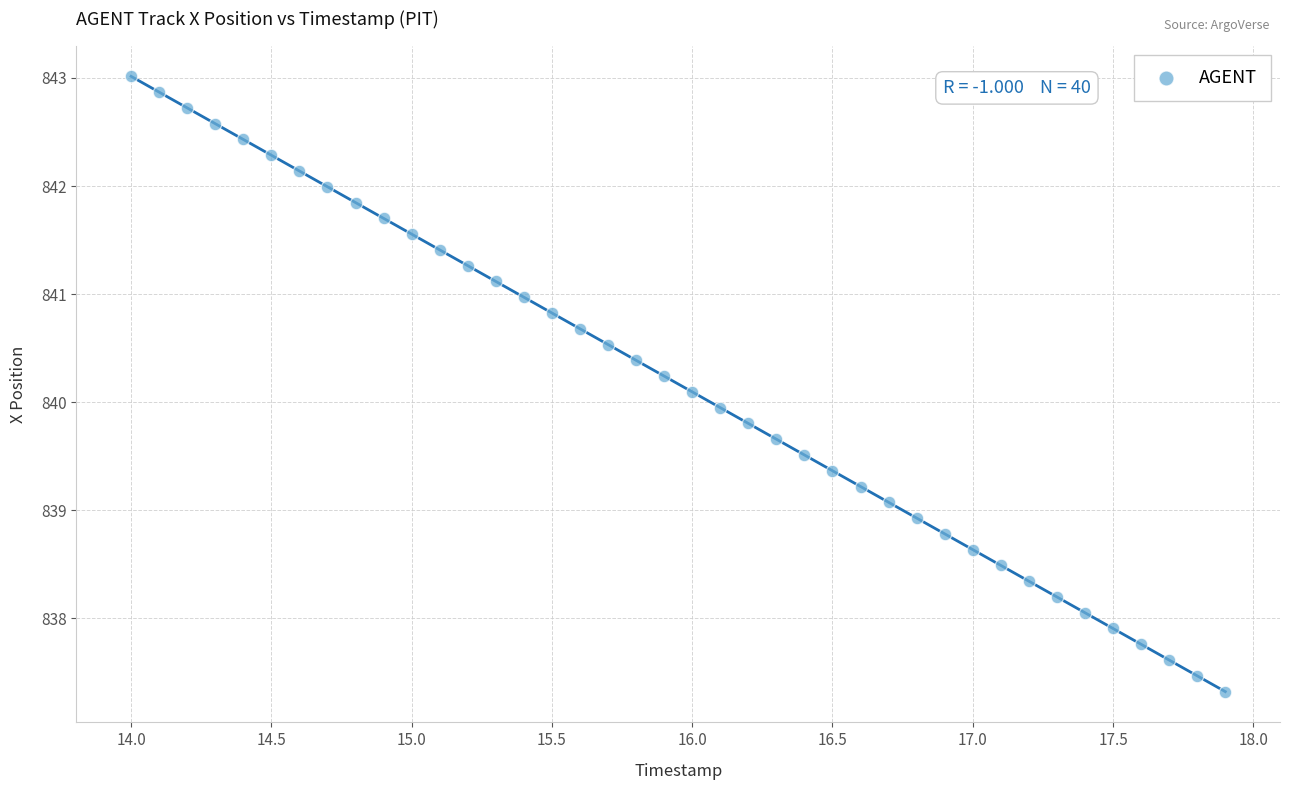

What is the range of X values (max minus min)?

3.9